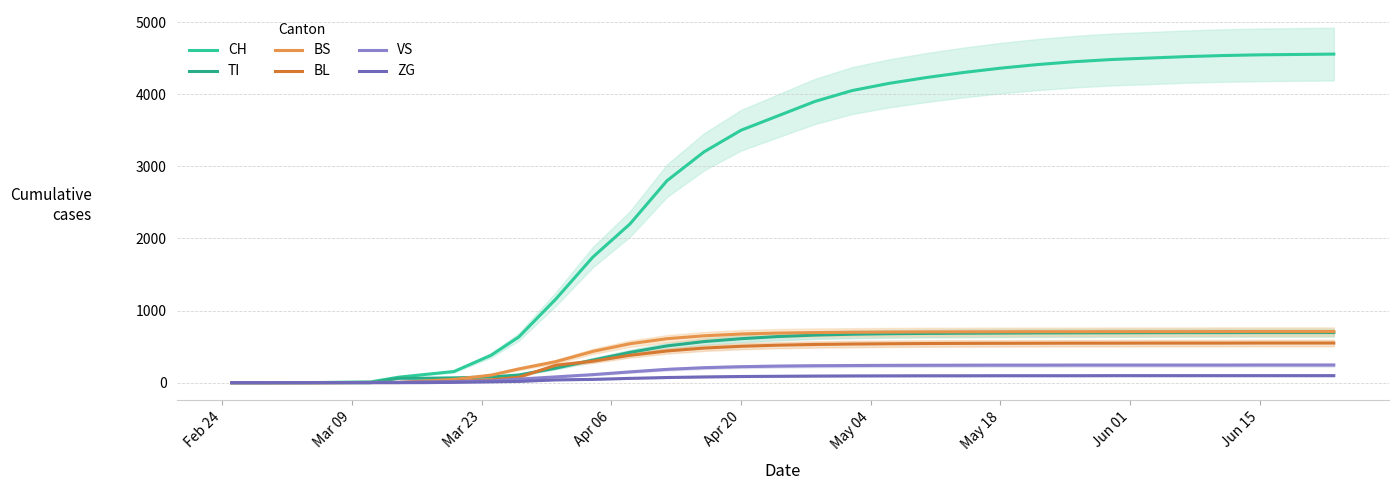

List the series in order of their peak value, lowest first.

ZG, VS, BL, TI, BS, CH